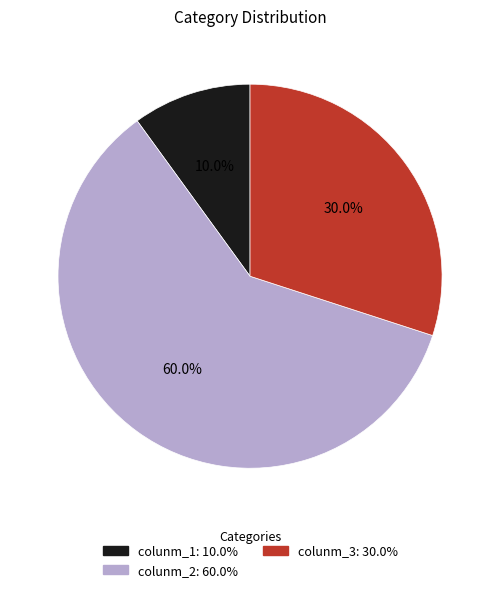

Is it true that colunm_3 is 23% of the pie?

False